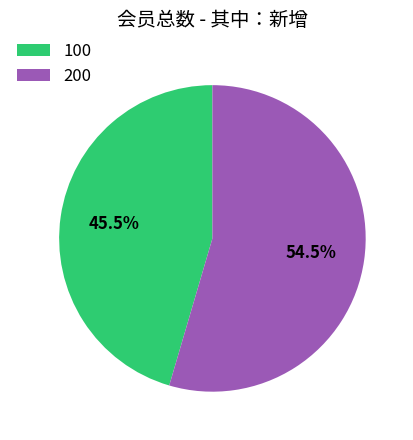

What percentage is NOT represented by 200?

45.5%